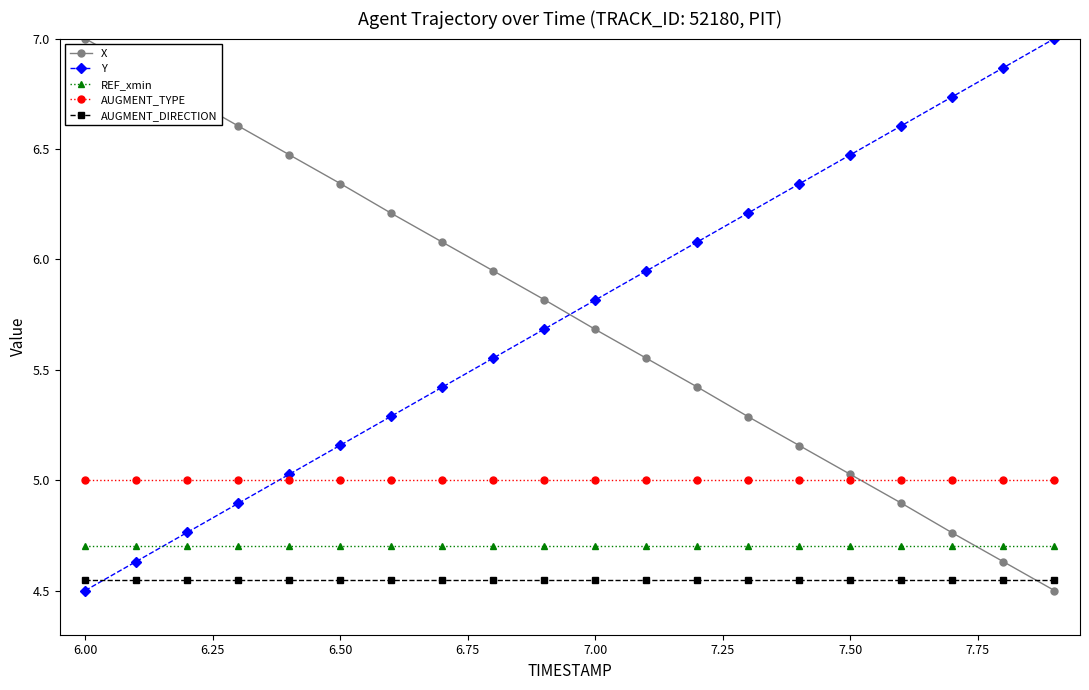

True or false: REF_xmin and AUGMENT_DIRECTION intersect in this chart.

False